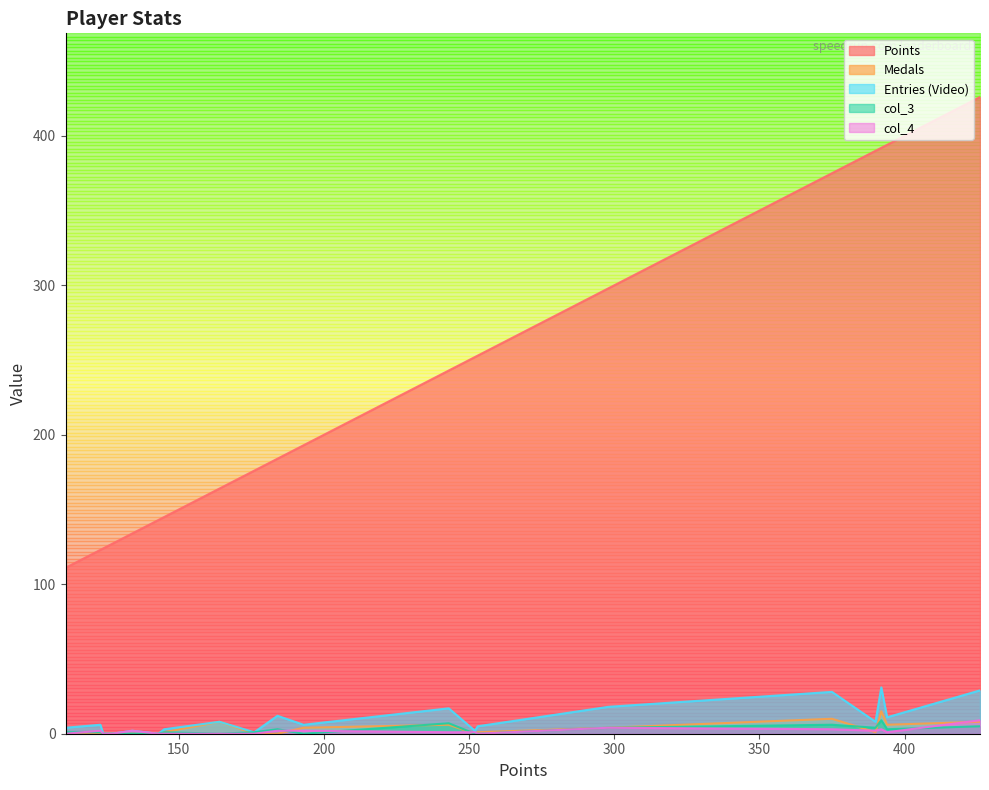

Count the number of categories in the chart.

20